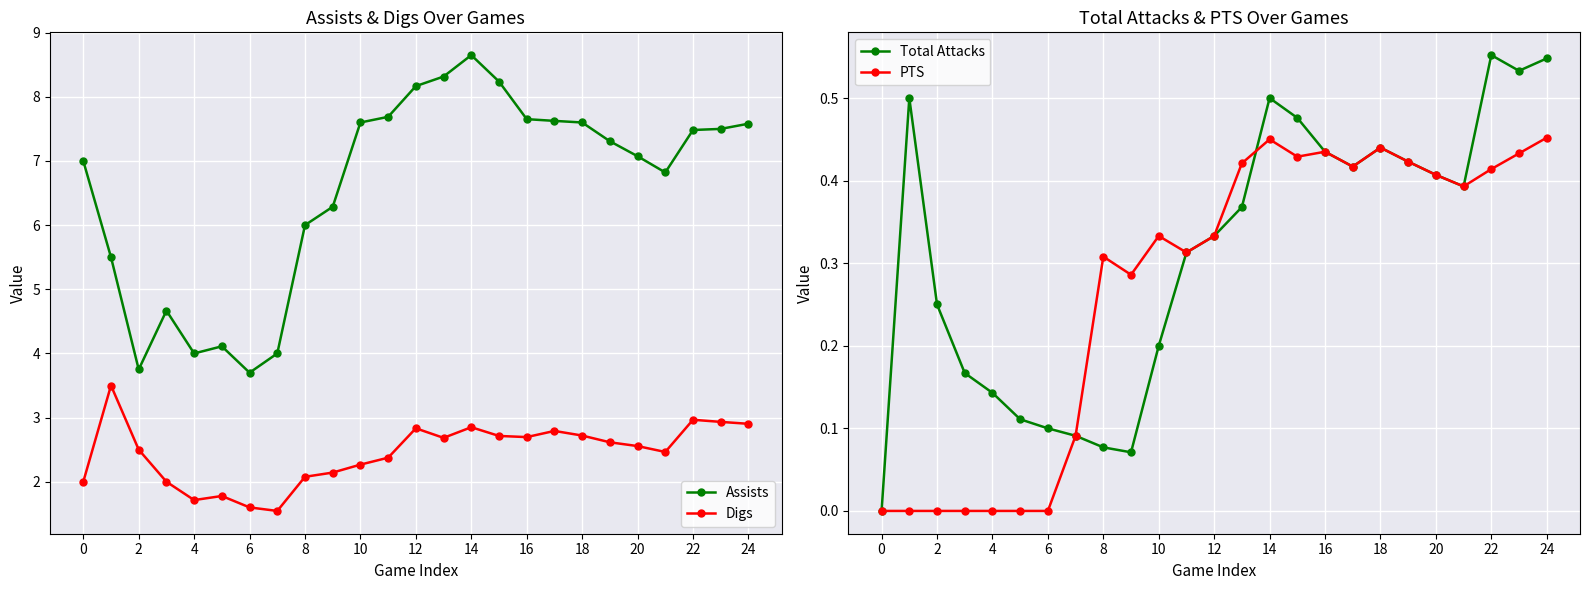

How many data points in Digs are above 2?

19